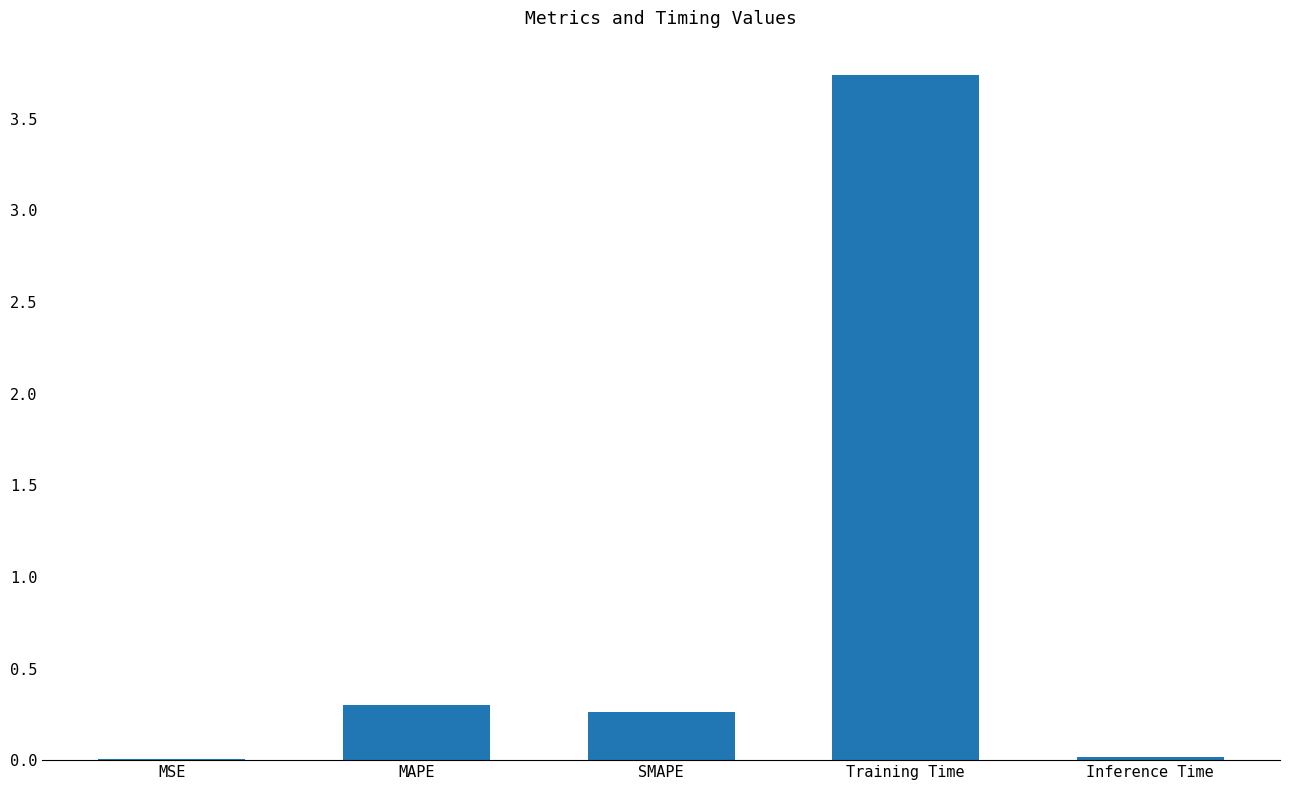

The chart shows a value of 0.5 at MAPE. True or false?

False